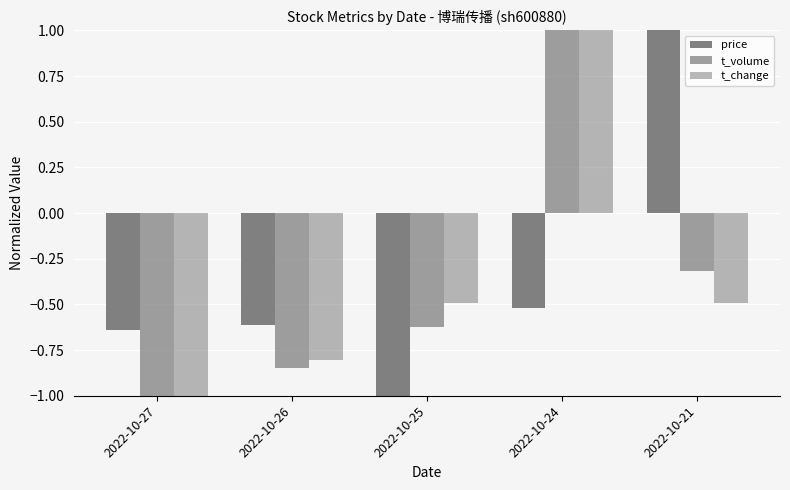

What is the sum of all t_change values?

-1.8